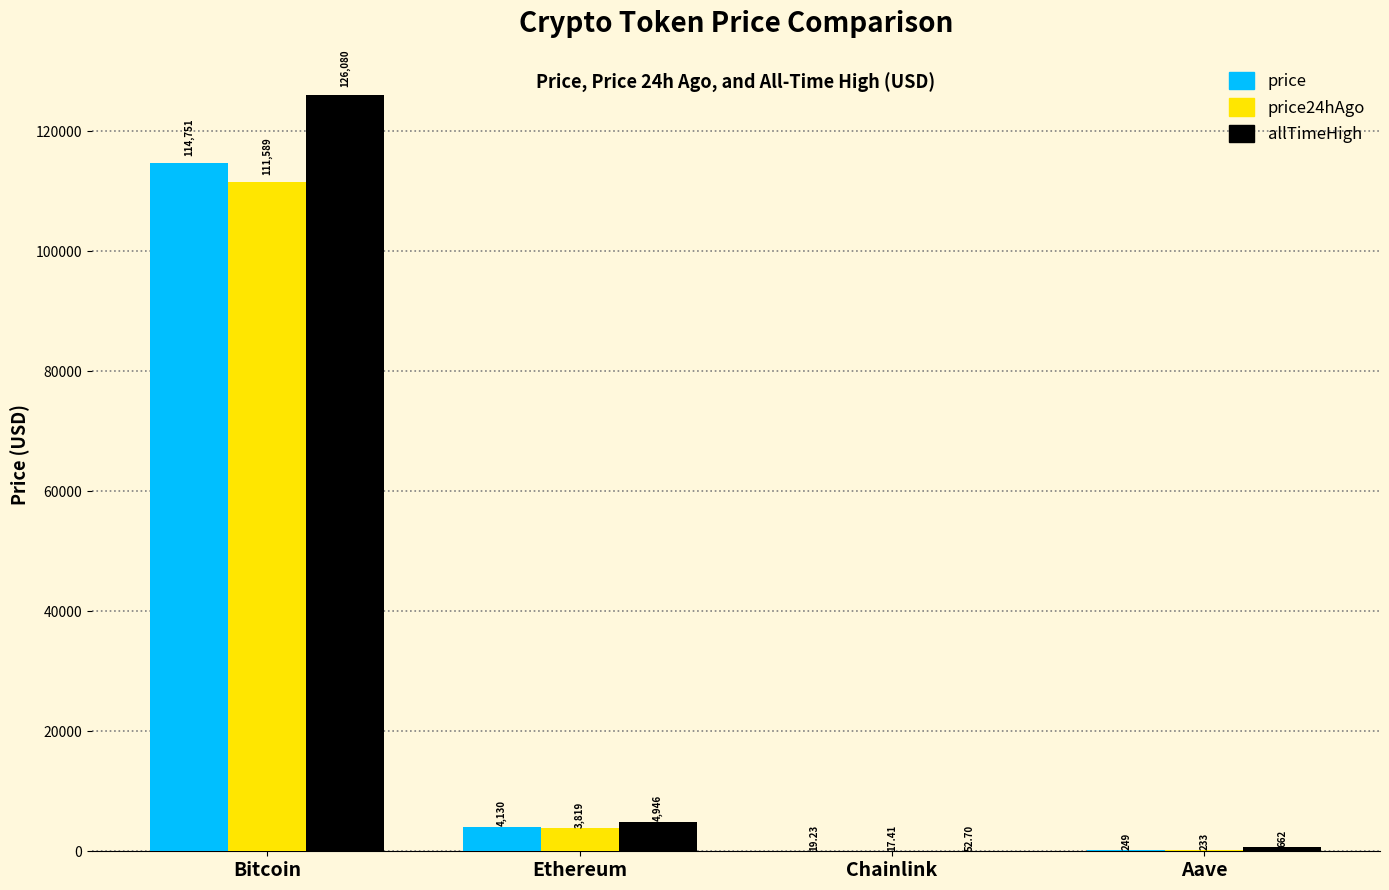

Reading right to left, transcribe all the data shown in this chart.

price: 248.7	19.2	4129.7	114751.0
price24hAgo: 232.9	17.4	3818.6	111589.0
allTimeHigh: 661.7	52.7	4946.1	126080.0